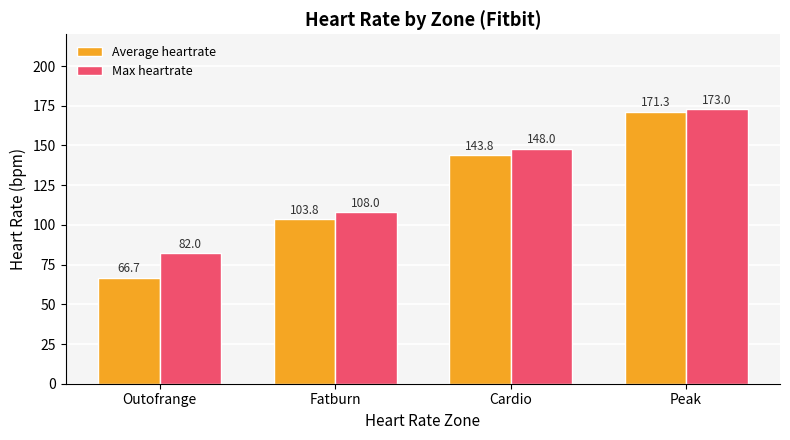

Reading left to right, list all the values displayed in this chart.

Average heartrate: Outofrange=66.7	Fatburn=103.8	Cardio=143.8	Peak=171.3
Max heartrate: Outofrange=82.0	Fatburn=108.0	Cardio=148.0	Peak=173.0